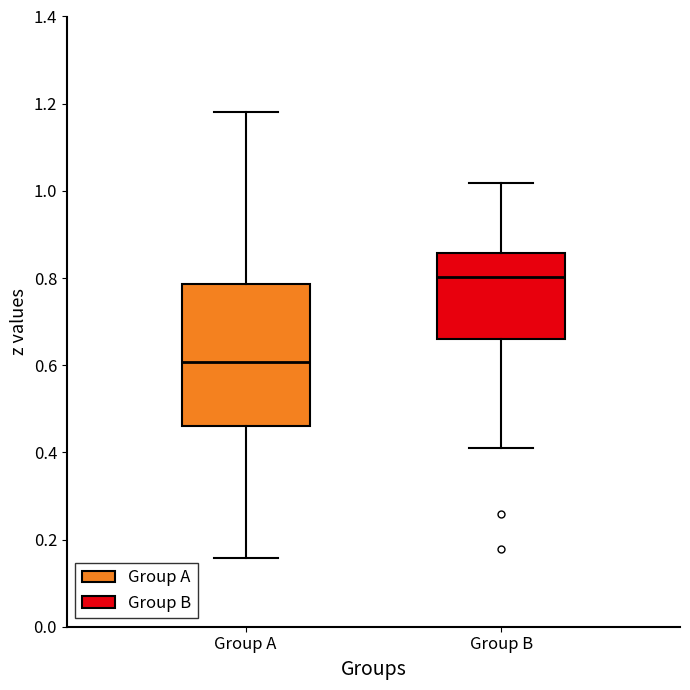

Where does the upper whisker of the box for Group B end on the y-axis? The values are not printed on the chart, so give them approximately, as read against the axis.

1.02